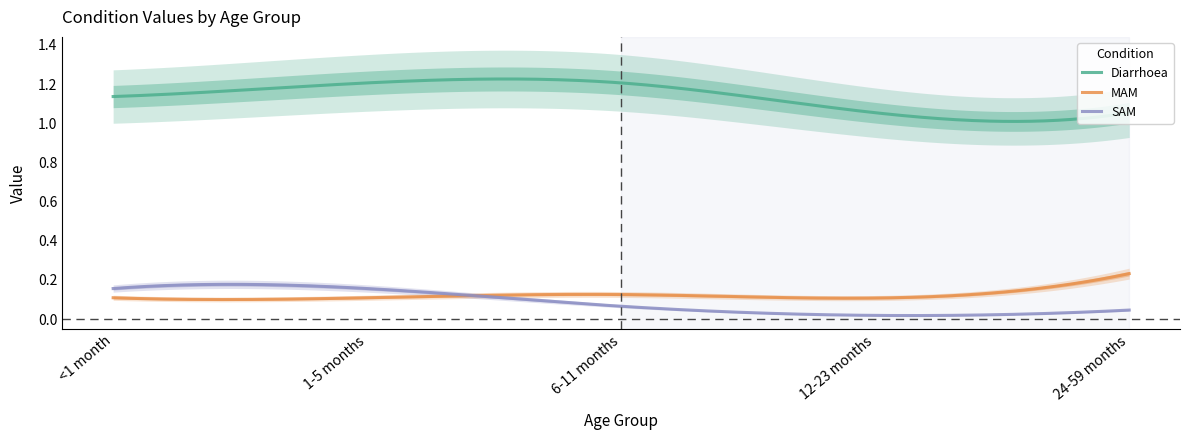

What is the sum of the MAM values at 24-59 months and 1-5 months?

0.3